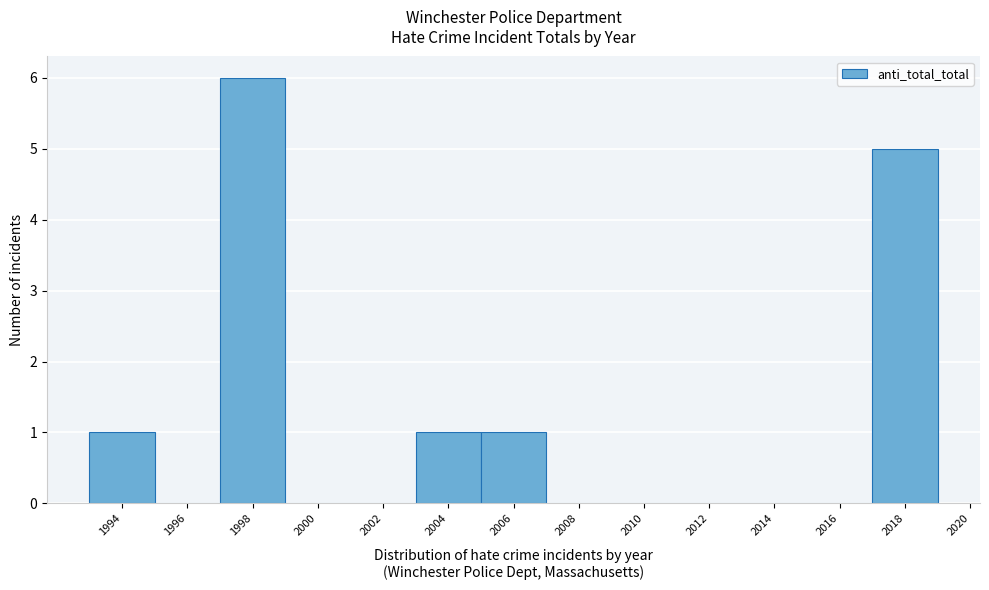

Reading left to right, transcribe all the data shown in this chart.

1994=1	1996=0	1998=6	2000=0	2002=0	2004=1	2006=1	2008=0	2010=0	2012=0	2014=0	2016=0	2018=5